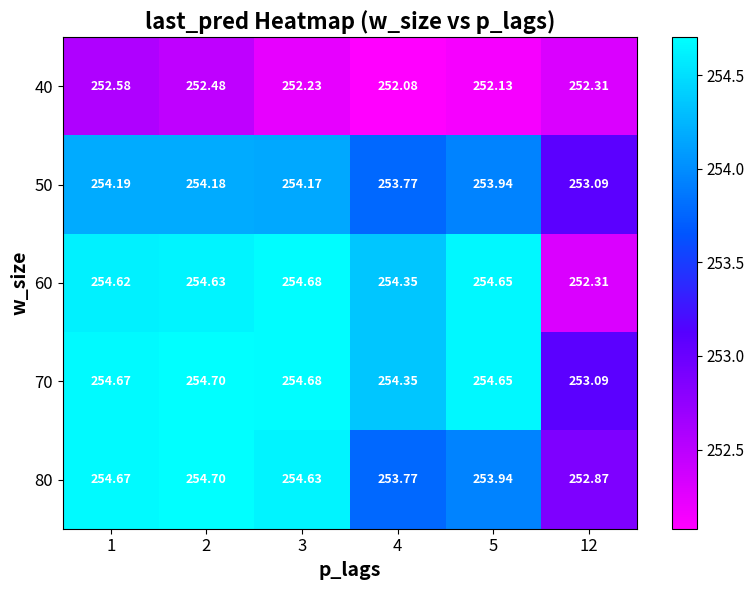

How many values in the 50 series exceed 254?

3